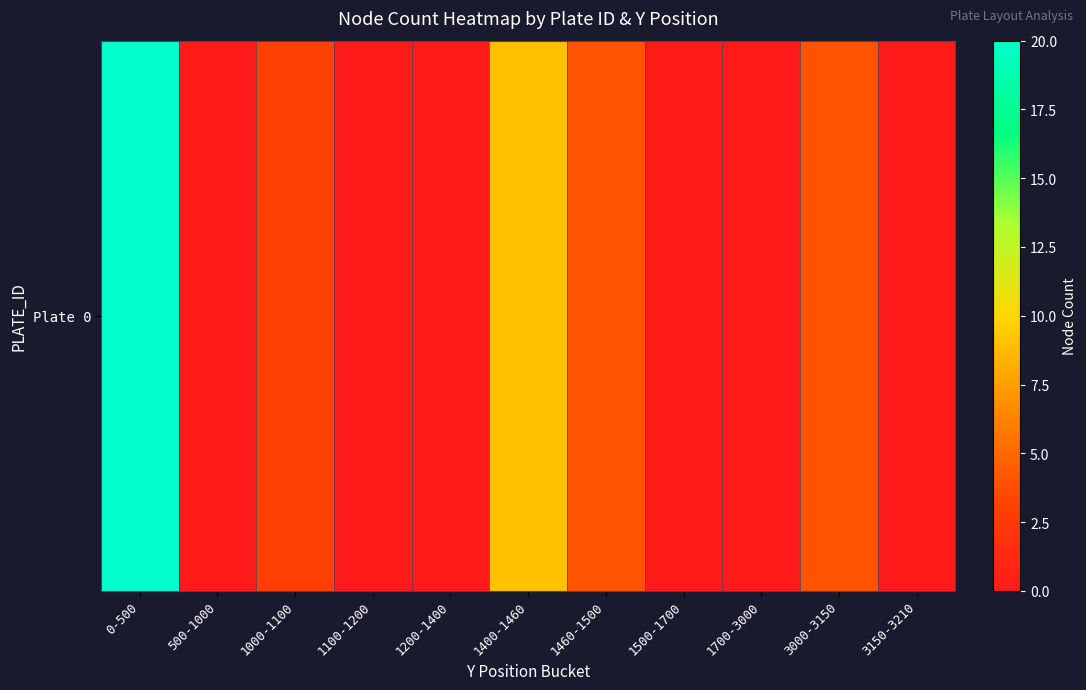

What is the approximate value at 1400-1460, to the nearest 5?

10